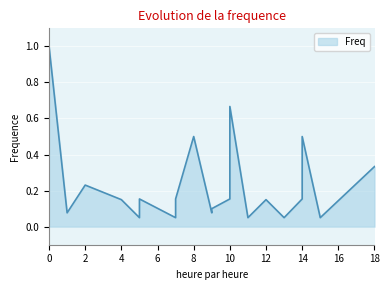

Count the number of data series in this chart.

1